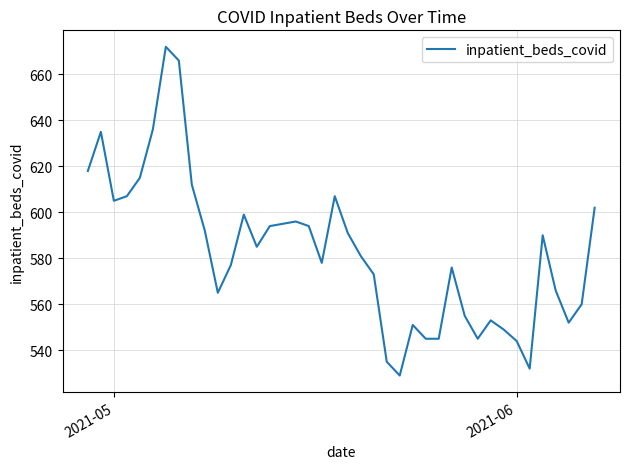

How many interior local peaks (higher than both neighbors) does the data have?

9